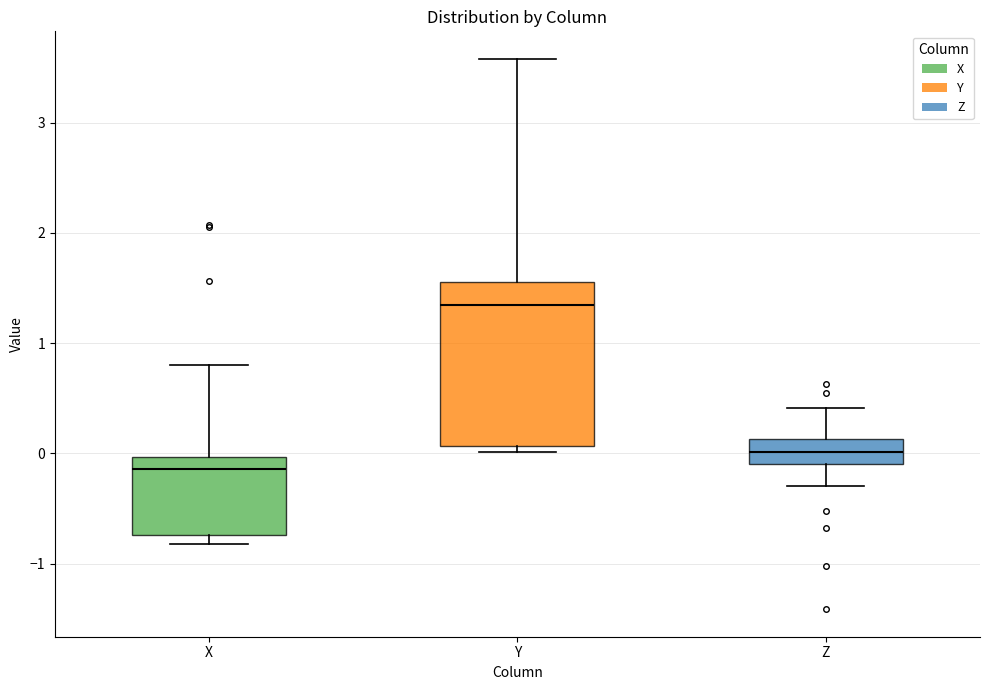

Where is the upper edge of the box for X on the y-axis? The values are not printed on the chart, so give them approximately, as read against the axis.

0.0